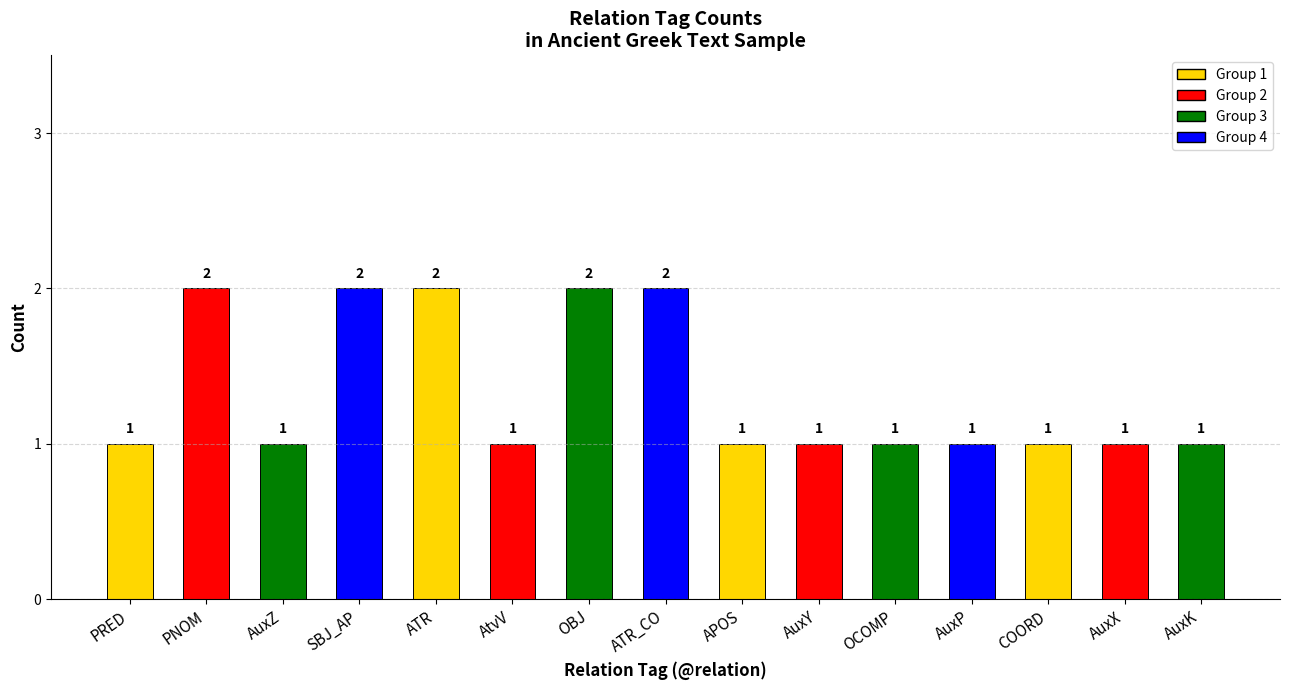

What is the sum of the values at AuxK and PRED?

2